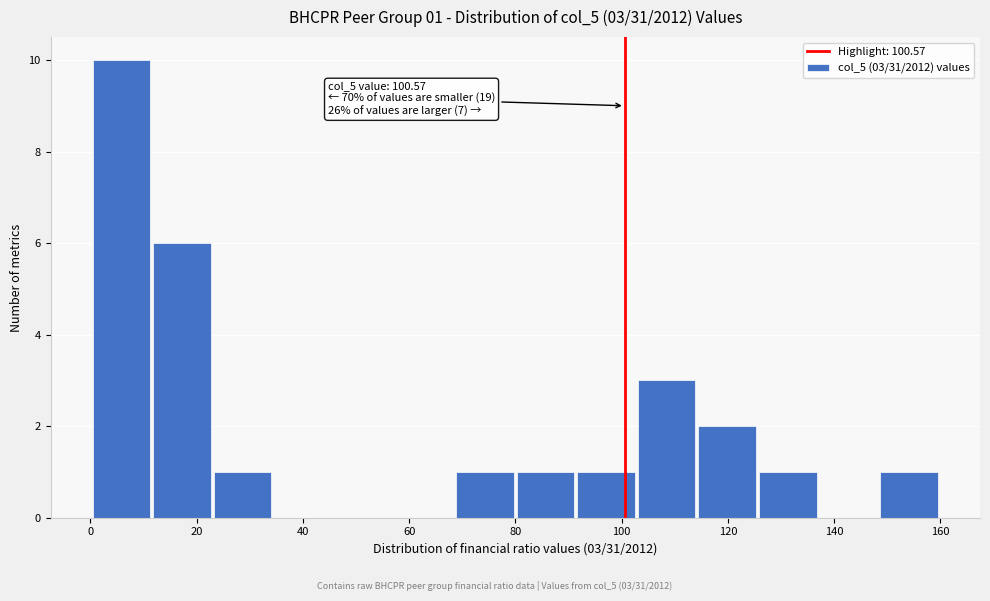

Which range on the x-axis has the tallest bar?

0 to 12